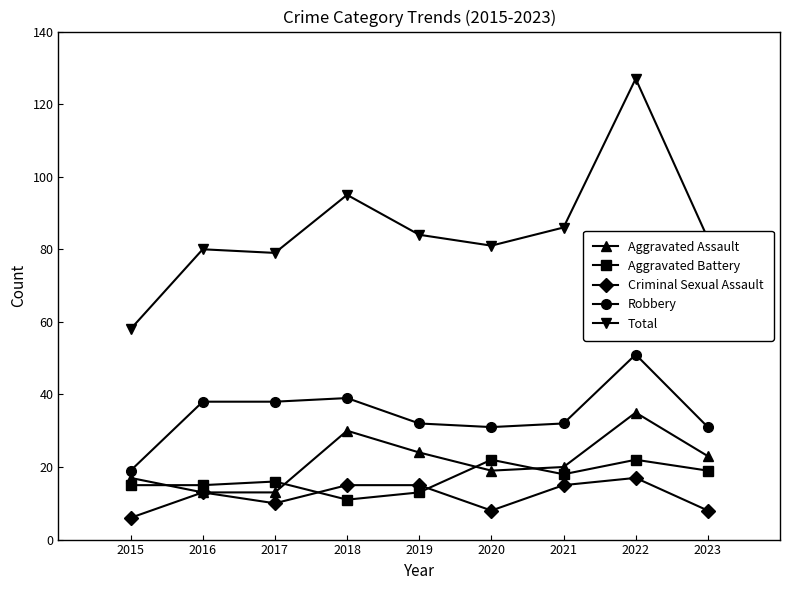

Which series has the largest total across all categories?

Total